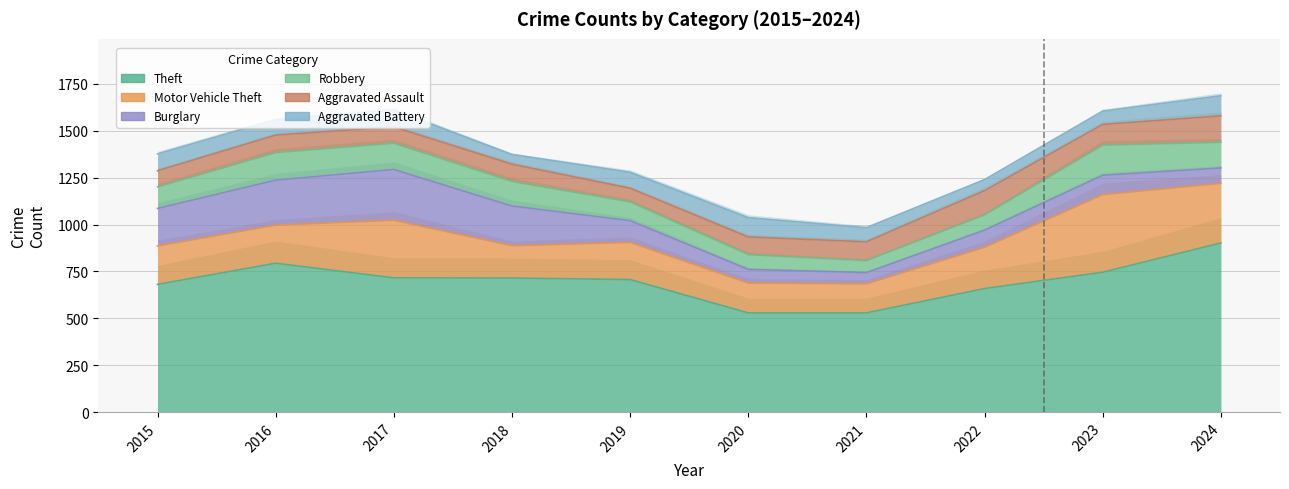

What is the sum of the Motor Vehicle Theft values at 2016 and 2023?

617